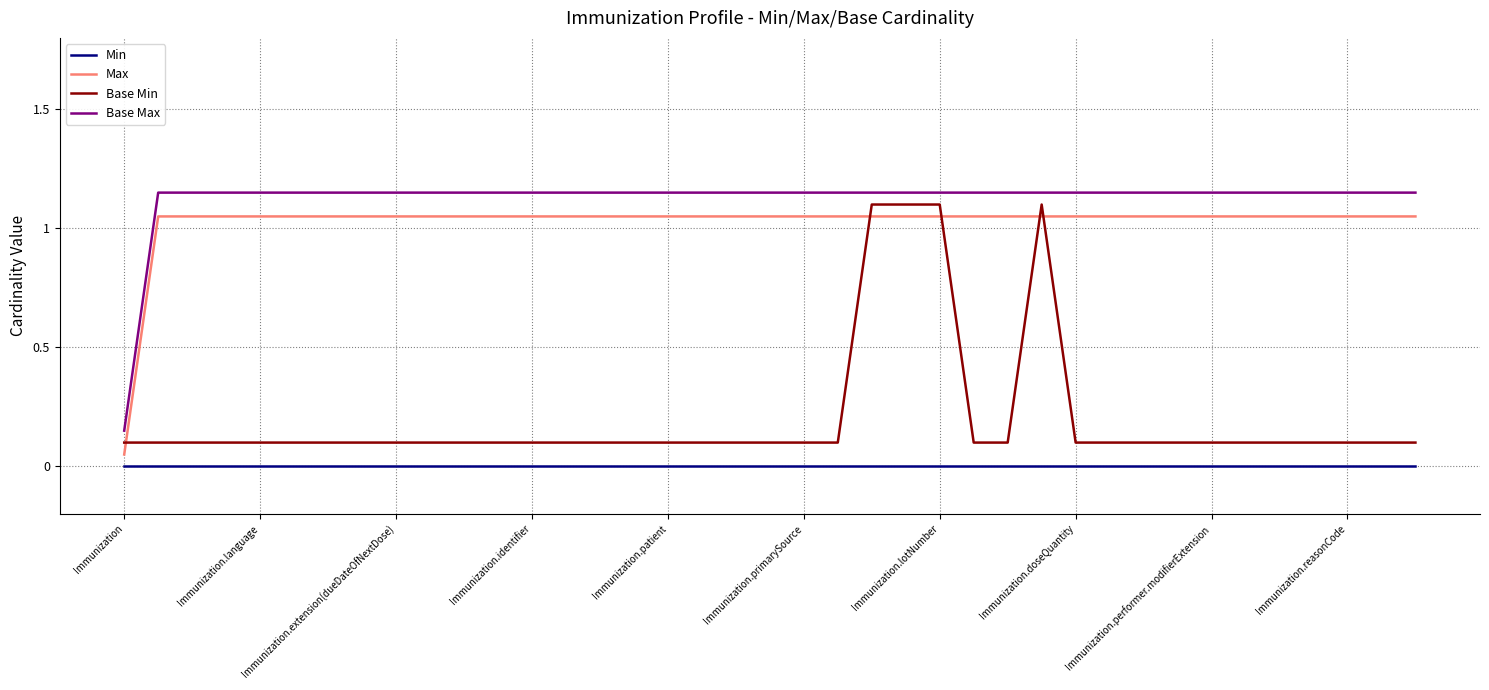

True or false: Base Min and Min intersect in this chart.

False